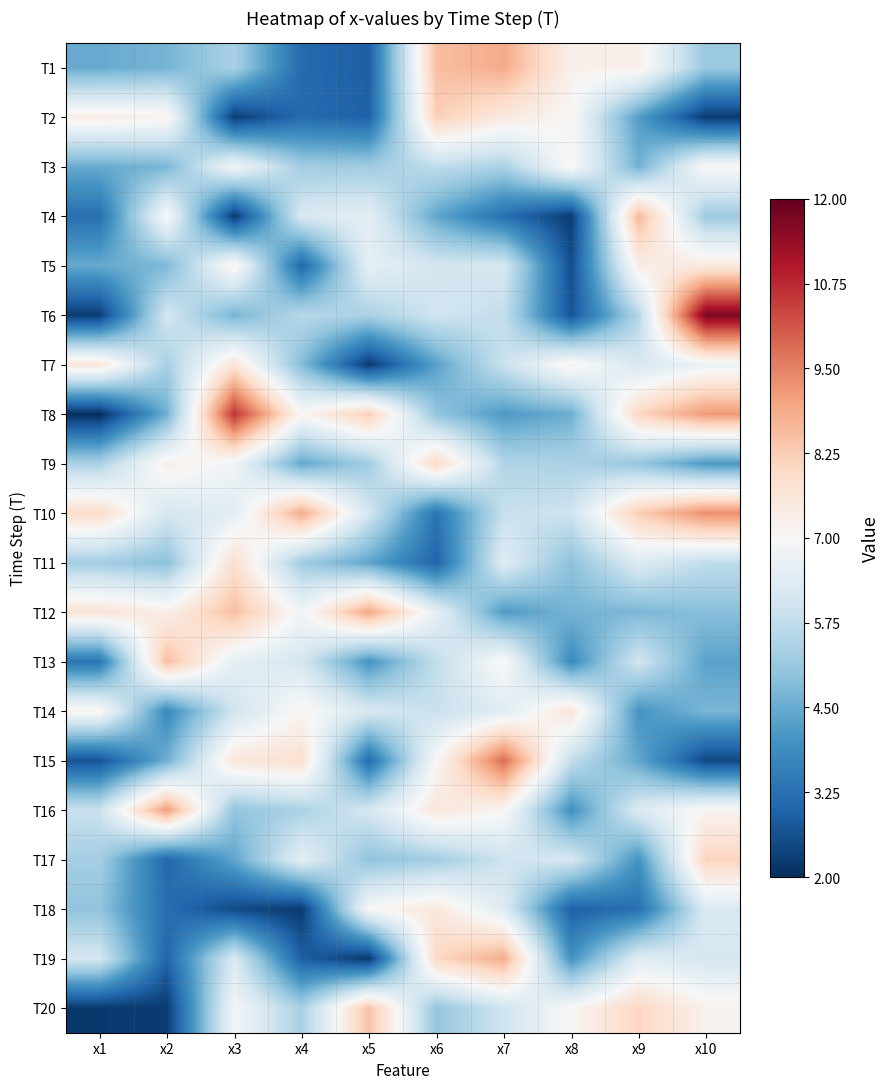

Which series changed the most between x2 and x6?

T19